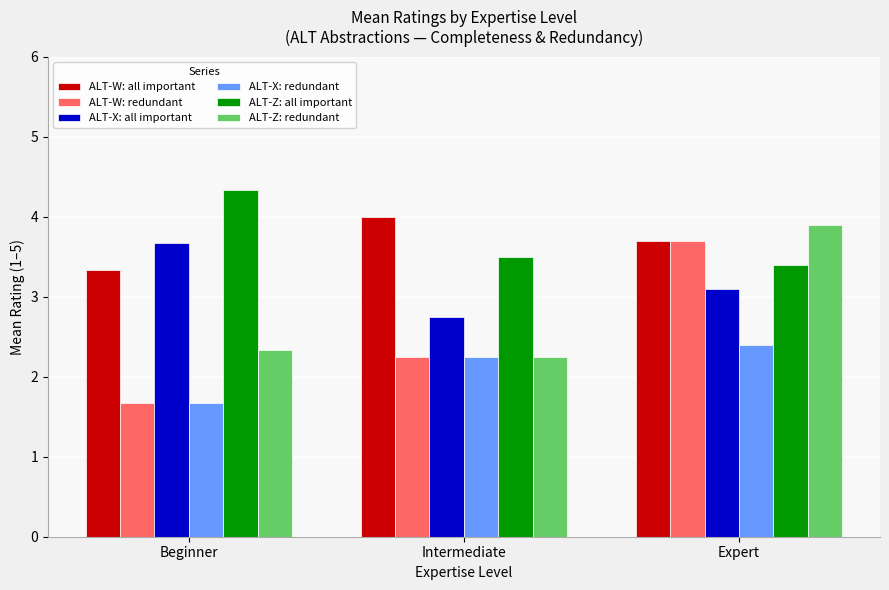

Which category has the lowest value across all series?

Beginner